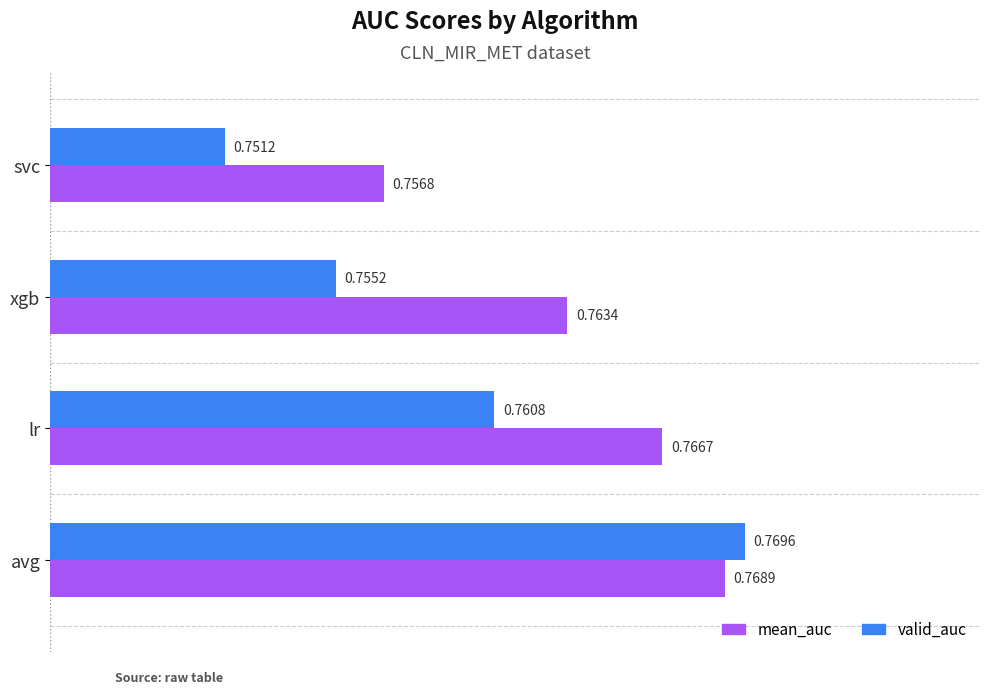

Is the value of valid_auc at lr greater than the value of mean_auc at lr?

No